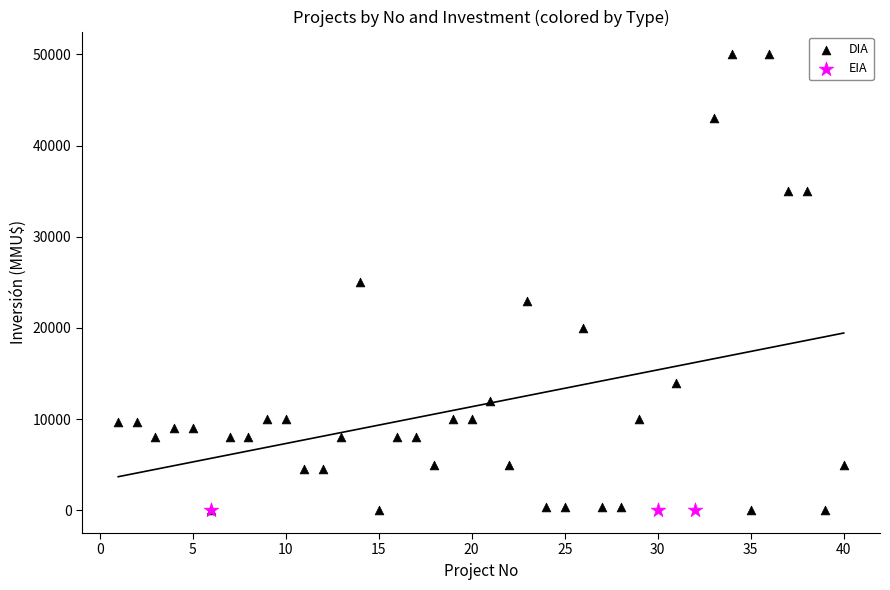

Which series contains the highest Y value?

DIA